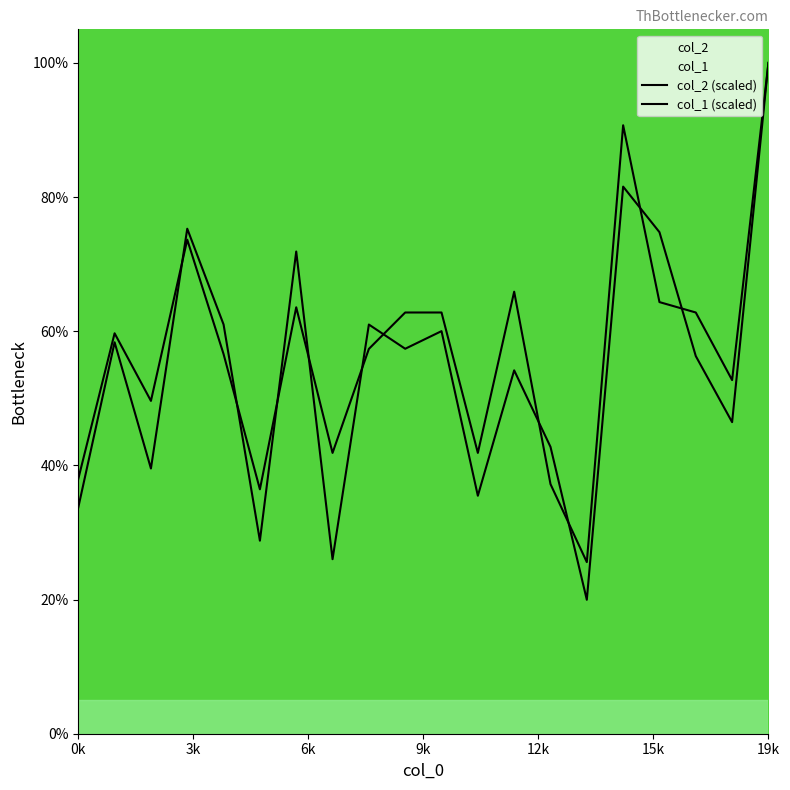

How many data points in col_2 (scaled) are less than 57?

10